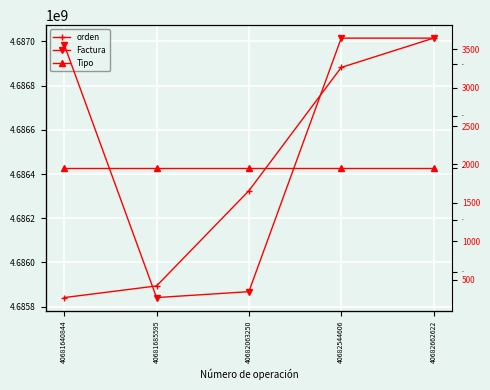

True or false: Tipo has more than 2 points higher than both neighbors.

False